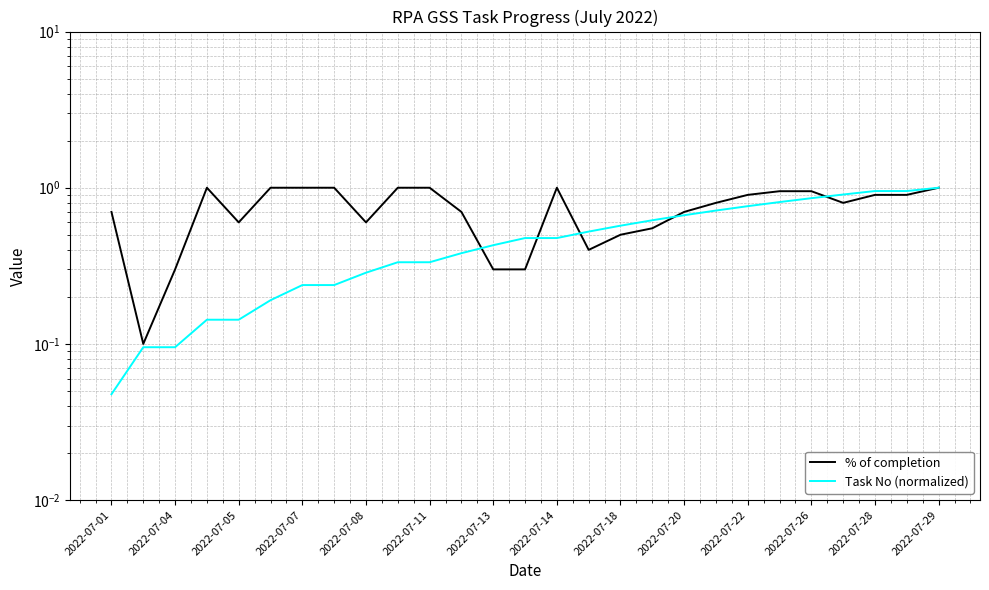

At how many categories does at least one series exceed 0?

27